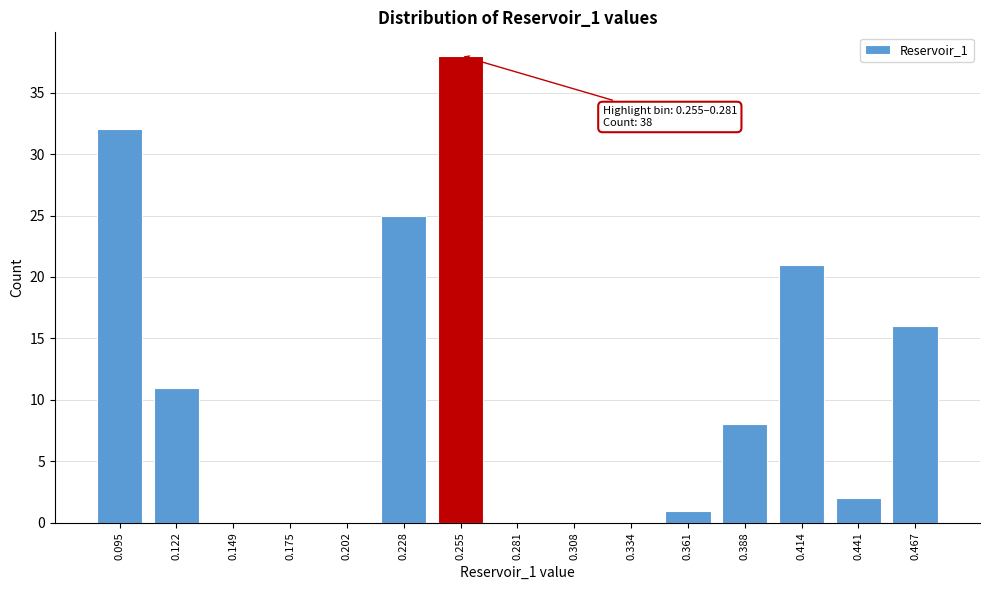

Reading left to right, extract all data points from this chart.

0.095=32	0.122=11	0.149=0	0.175=0	0.202=0	0.228=25	0.255=38	0.281=0	0.308=0	0.334=0	0.361=1	0.388=8	0.414=21	0.441=2	0.467=16